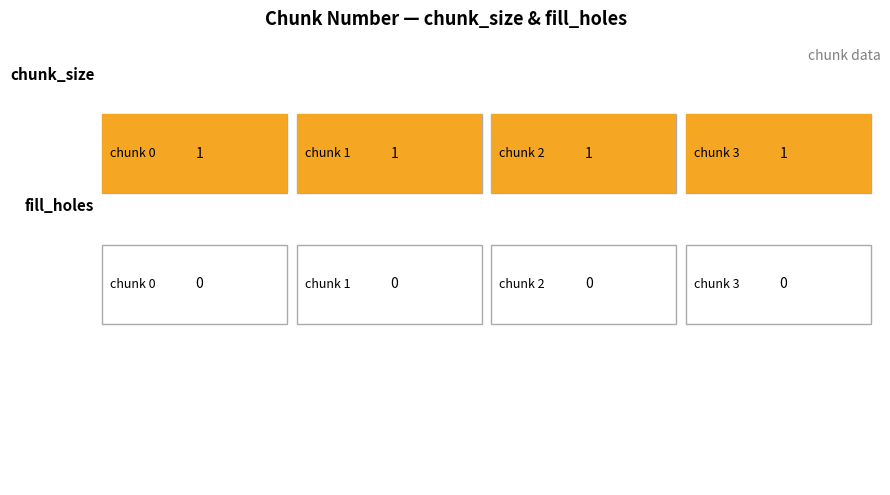

Which has a higher value, 3 or 1?

3